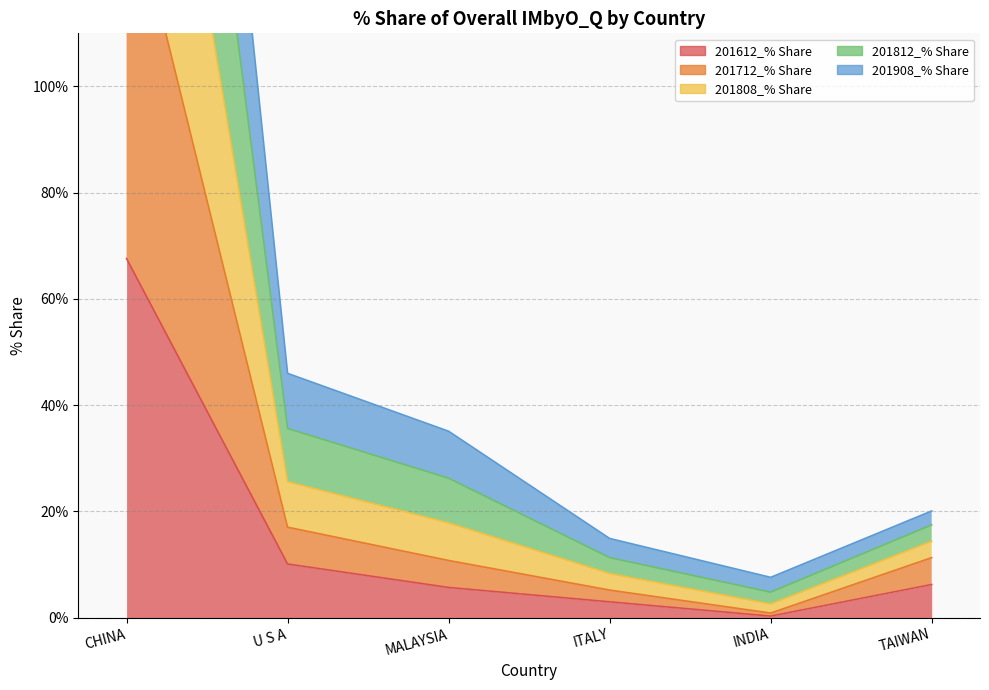

The 201812_% Share series shows 15.9 at ITALY. True or false?

False